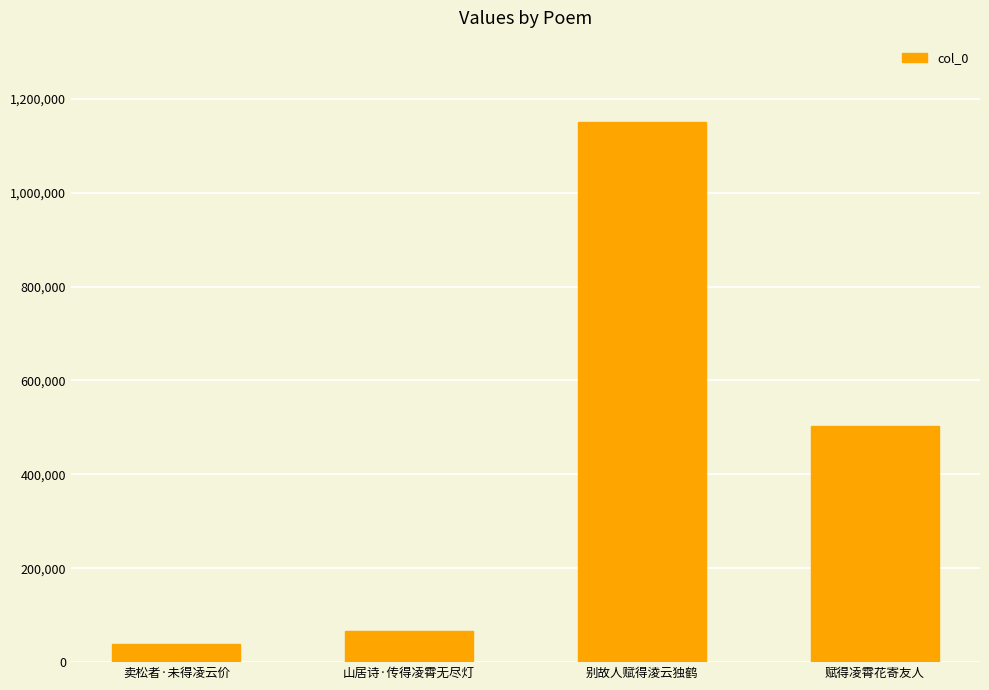

How many categories are shown in the chart?

4